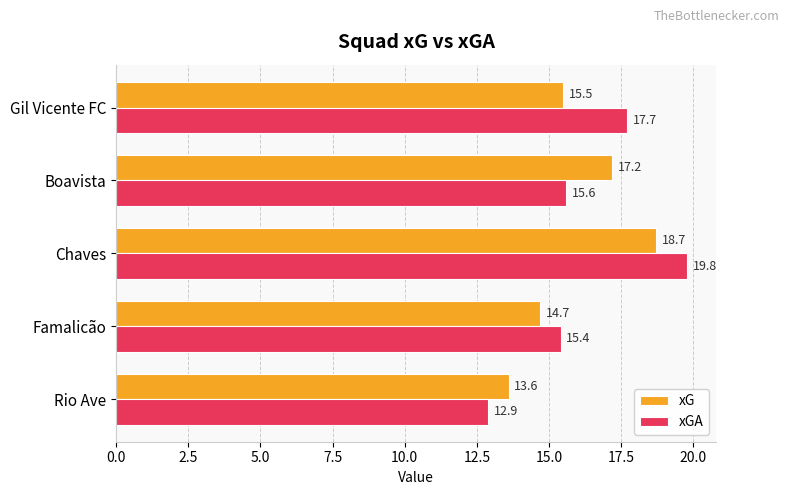

Which series has the largest range (max minus min)?

xGA